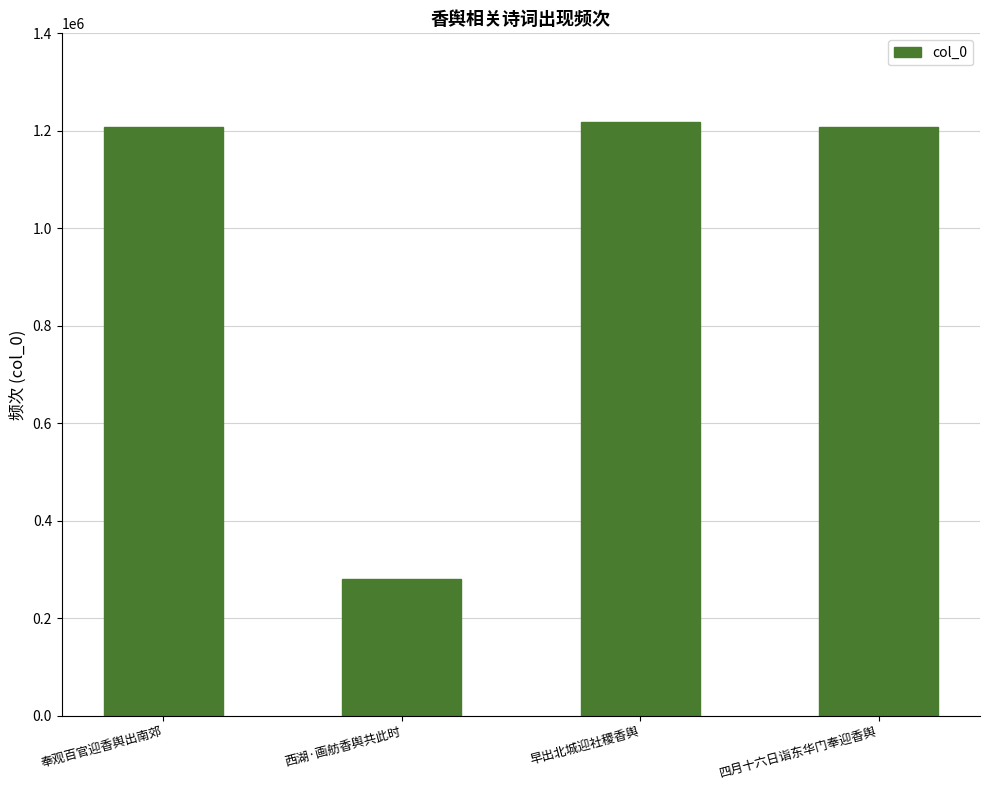

Which has a higher value, 西湖·画舫香舆共此时 or 奉观百官迎香舆出南郊?

奉观百官迎香舆出南郊